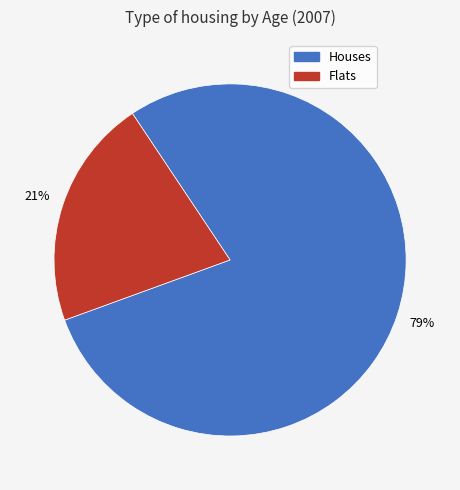

Between Flats and Houses, which is larger?

Houses